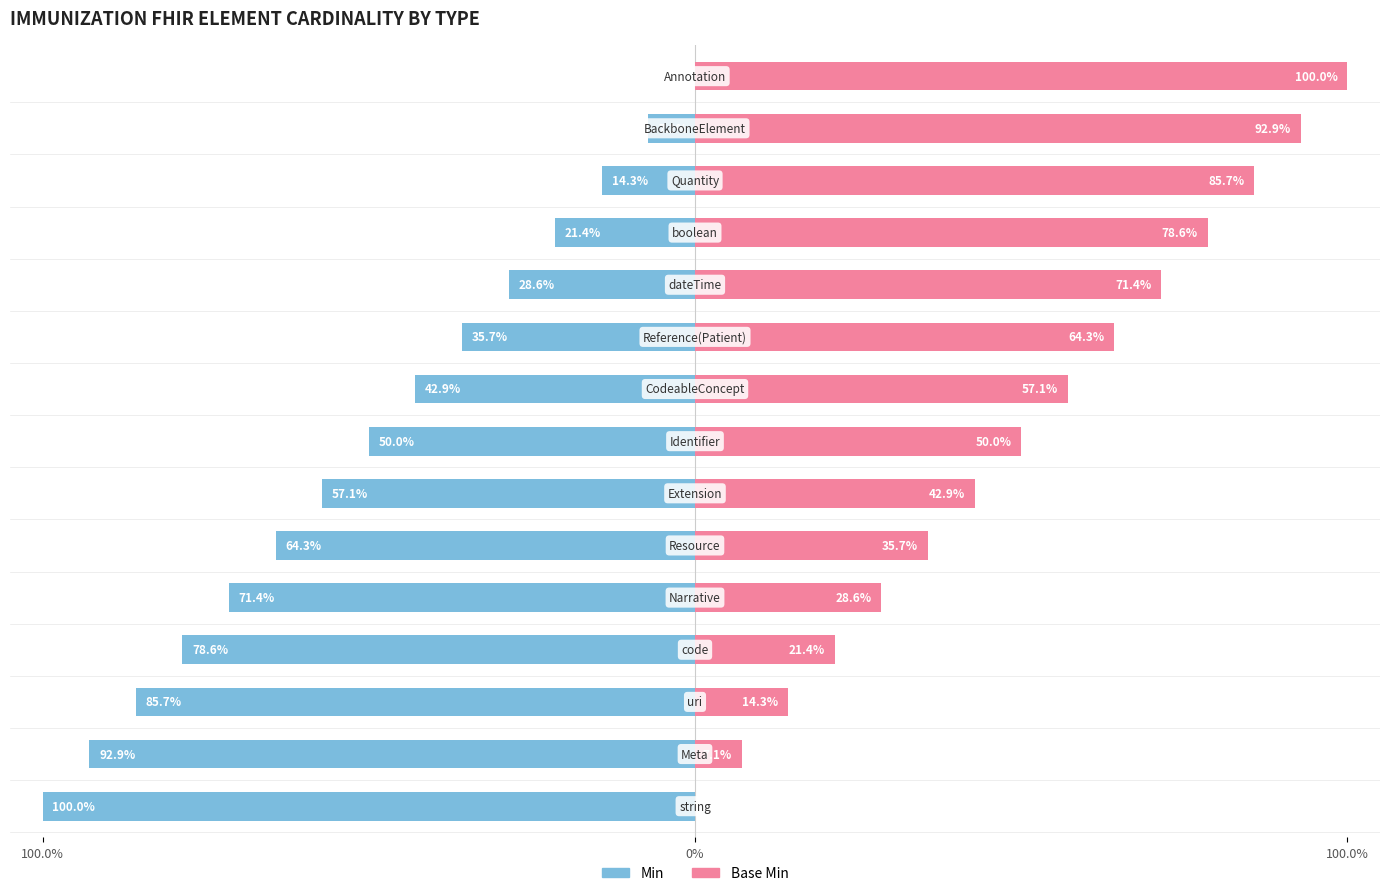

What is the difference between the maximum and minimum values in the Base Min series?

100.0